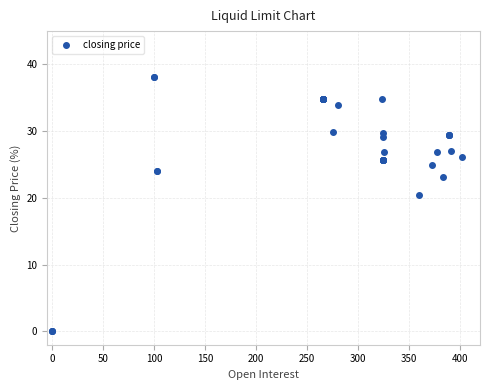

What Y value in the scatter plot is closest to 19?

20.5